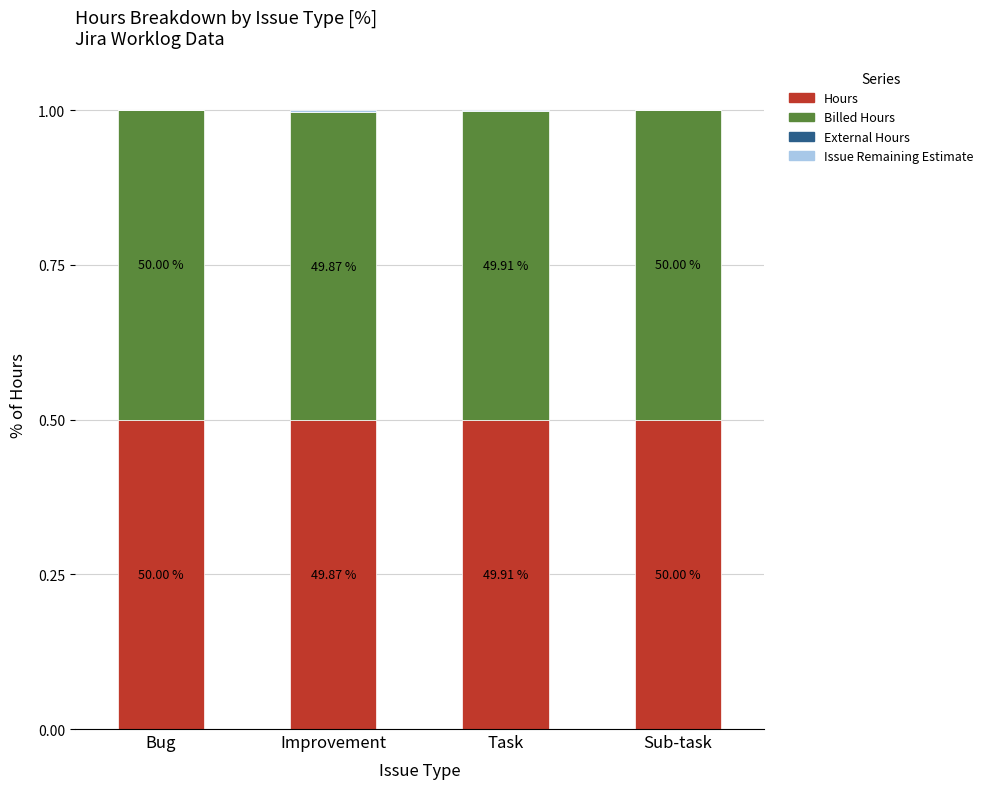

Are the bars horizontal?

No